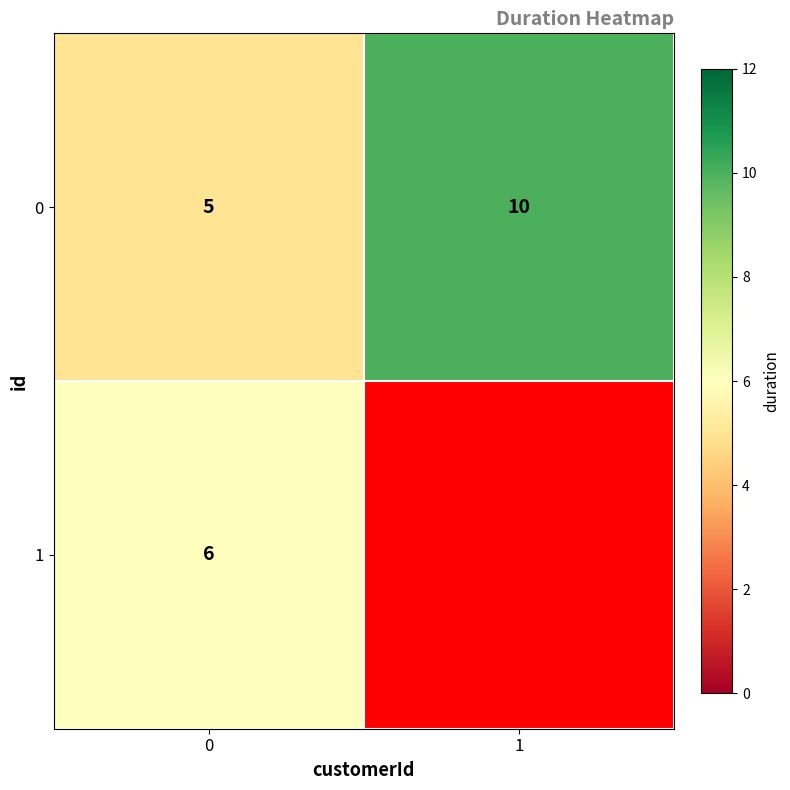

What is the difference between the maximum and minimum values in the 0 series?

5